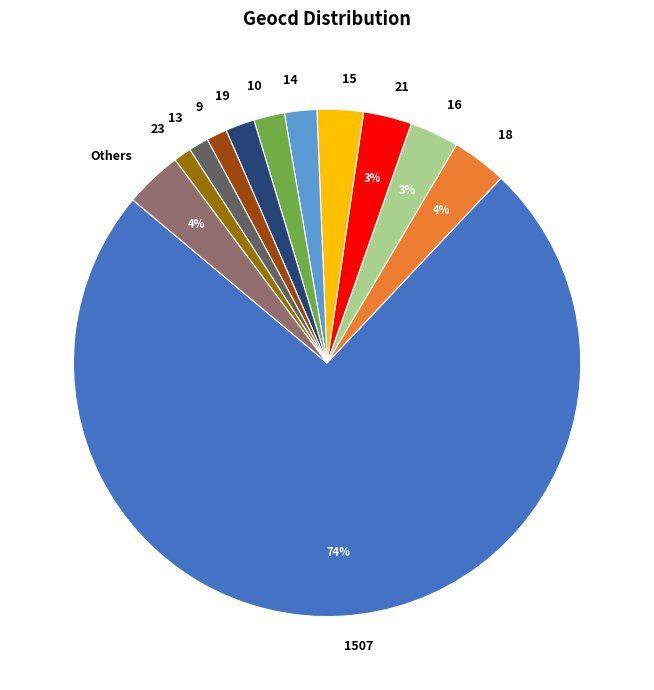

How many slices are in this pie chart?

12